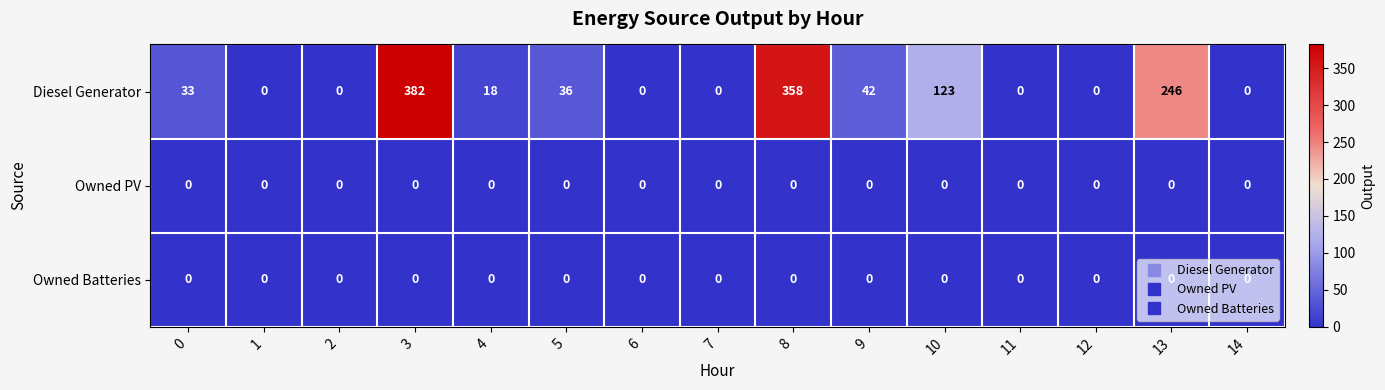

At which category is the sum across all series the highest?

3